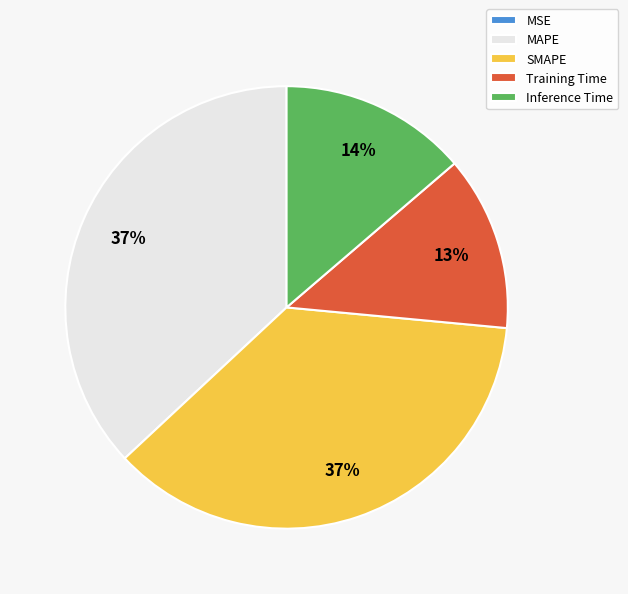

Is it true that Inference Time is 14% of the pie?

True